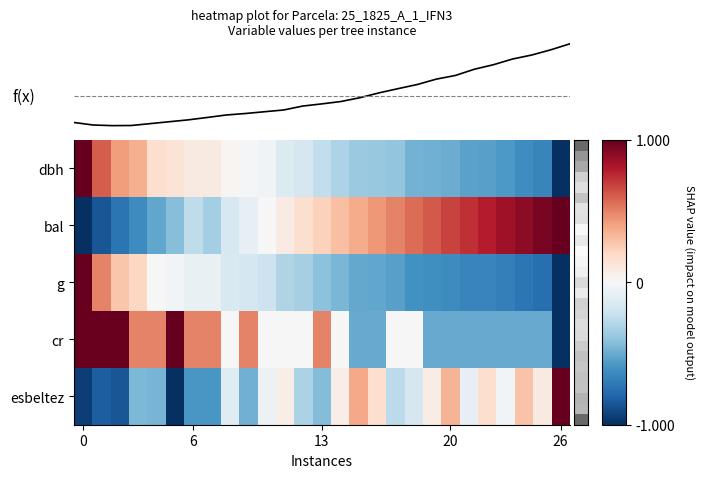

Which series has the largest total across all categories?

bal